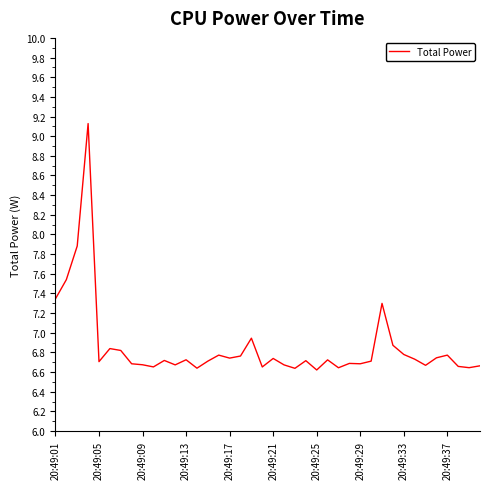

What is the difference between the maximum and minimum values?

2.5